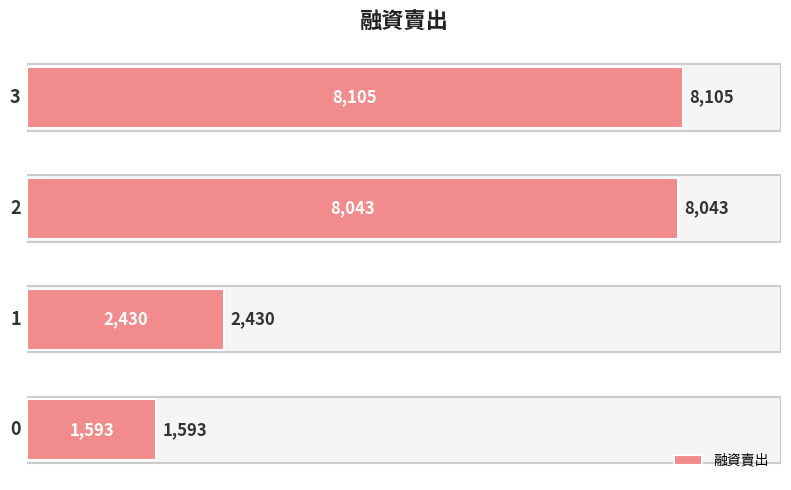

What is the sum of all values?

20171